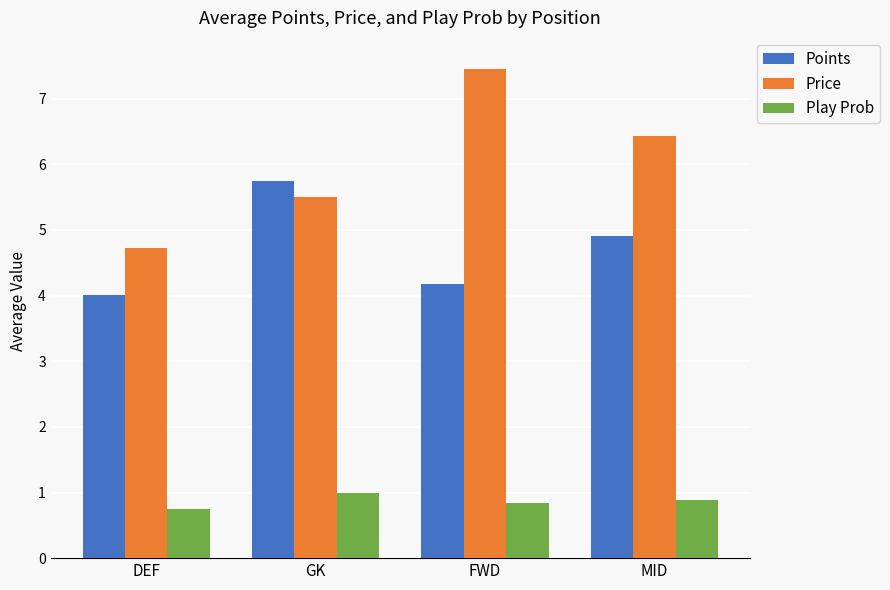

How many series are shown in this chart?

3